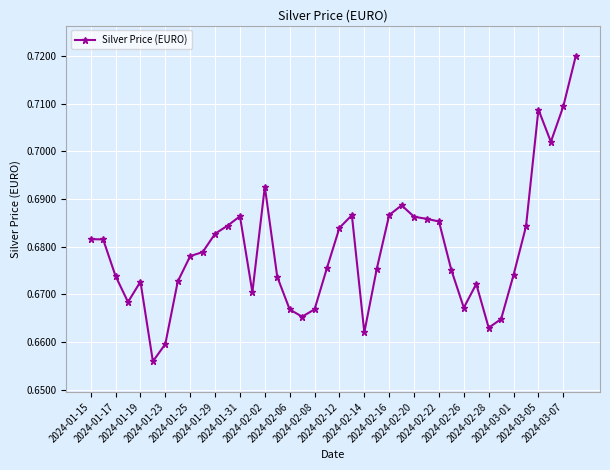

What is the sum of all values?

27.2